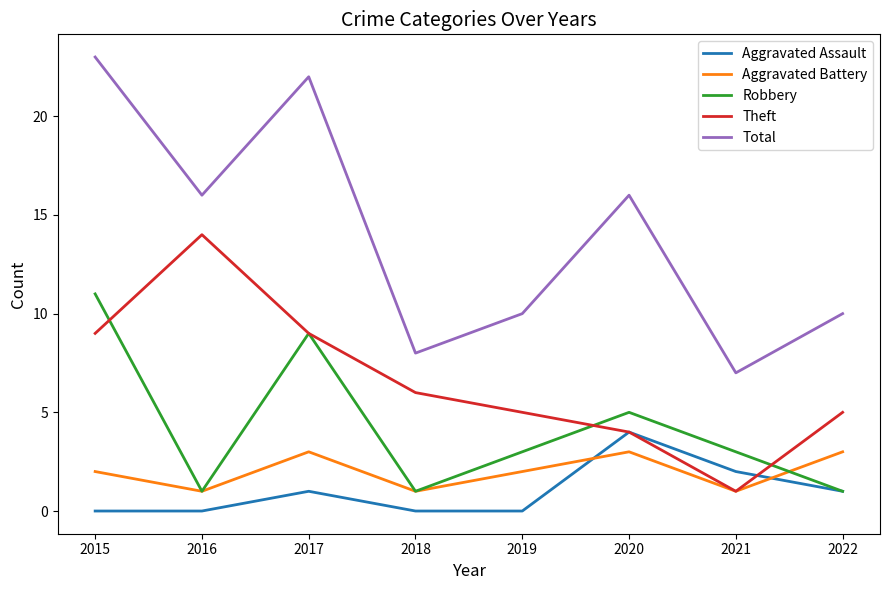

At which label is Aggravated Assault closest to 2?

2021